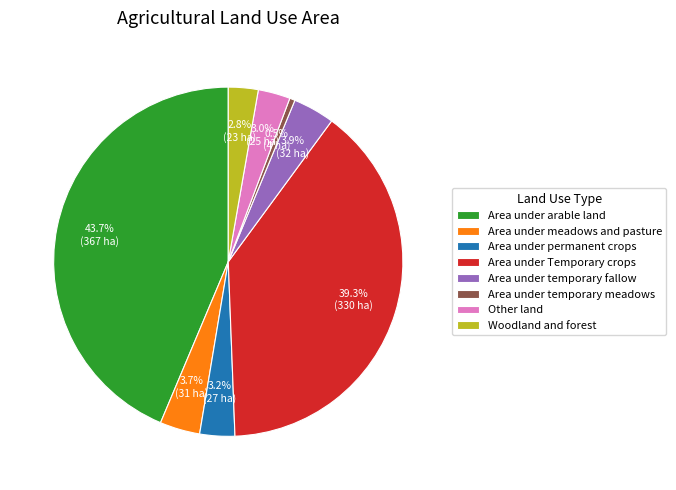

How many segments does this pie chart have?

8